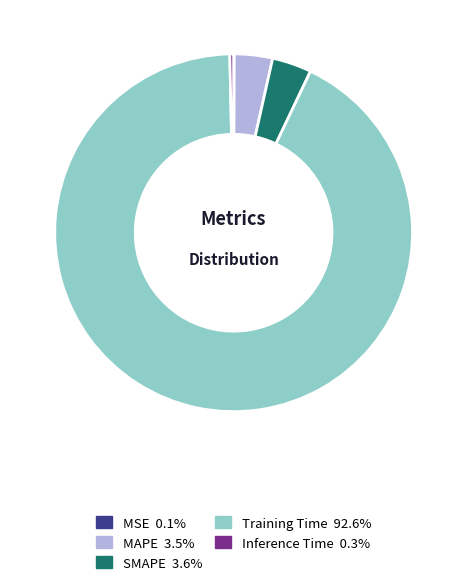

Which slice is the largest?

Training Time